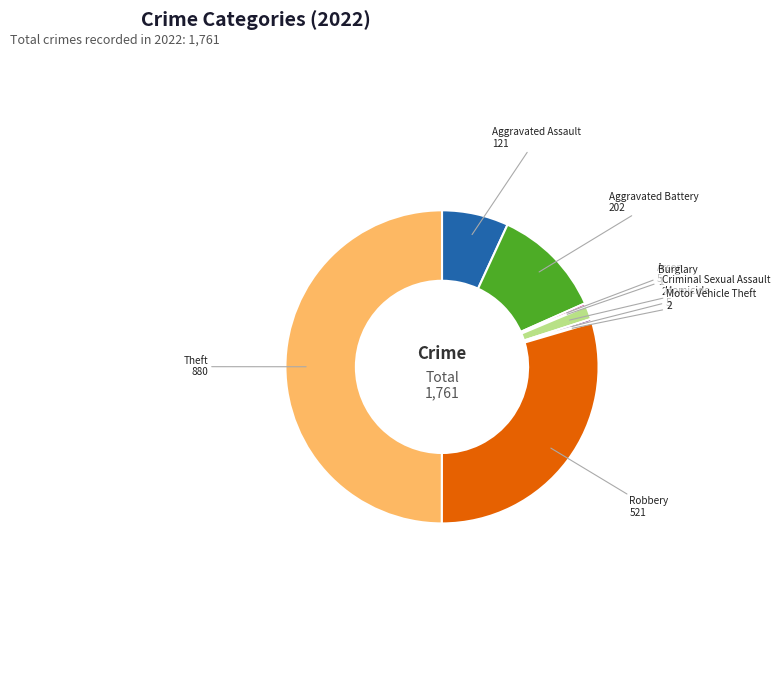

What is the largest slice in the pie chart?

Theft